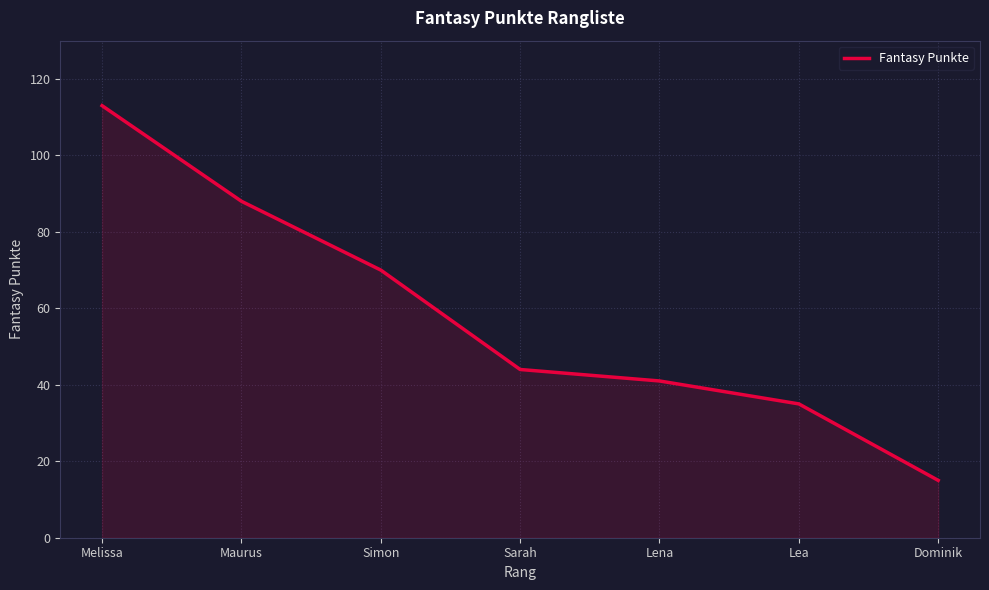

What is the approximate value at Simon?

70